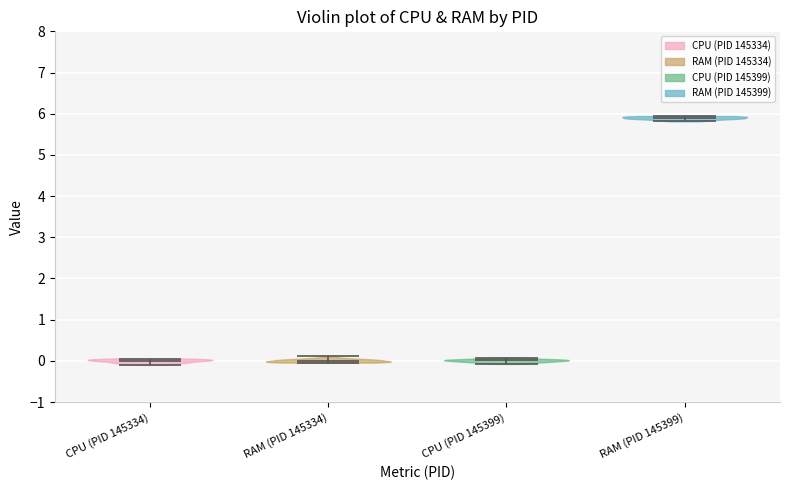

Where does the median line of the violin for RAM (PID 145399) sit on the y-axis? The values are not printed on the chart, so give them approximately, as read against the axis.

5.9